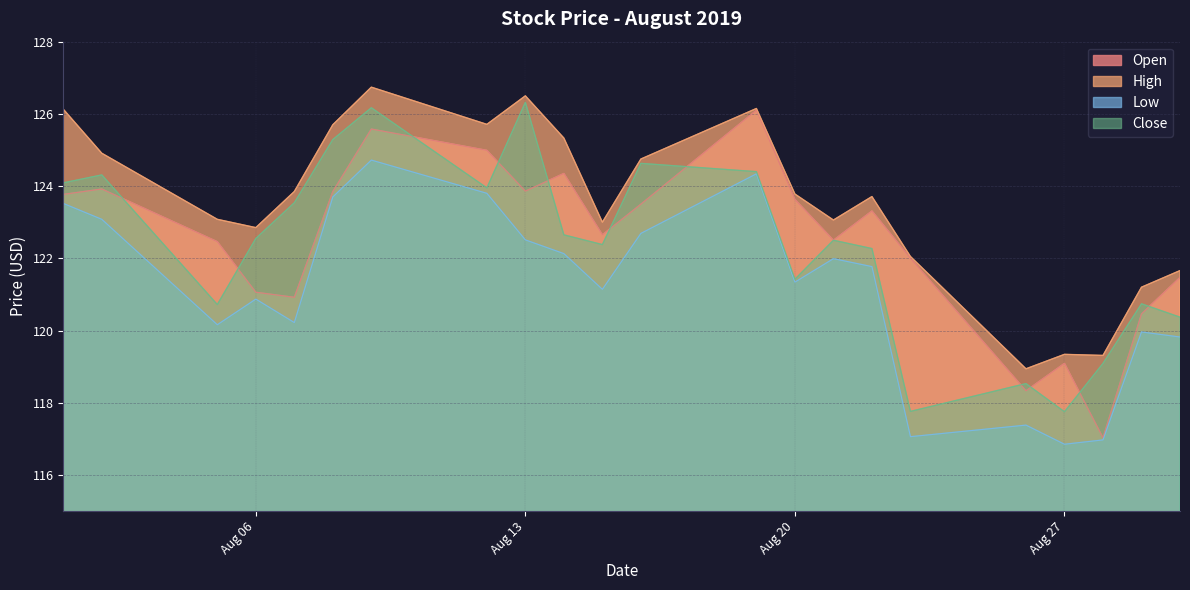

Which label corresponds to the largest value in the chart?

2019-08-09